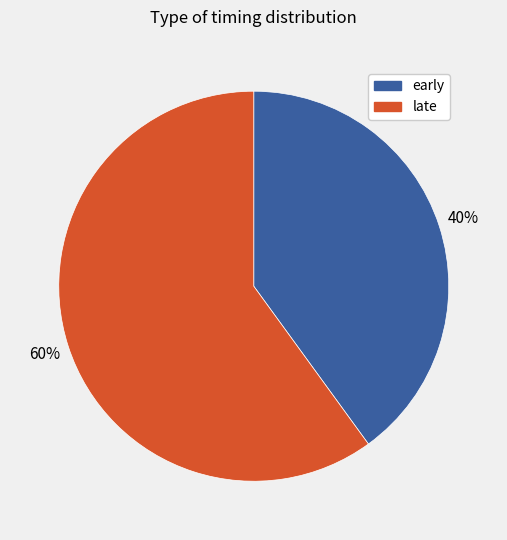

Is it true that late is 60% of the pie?

True